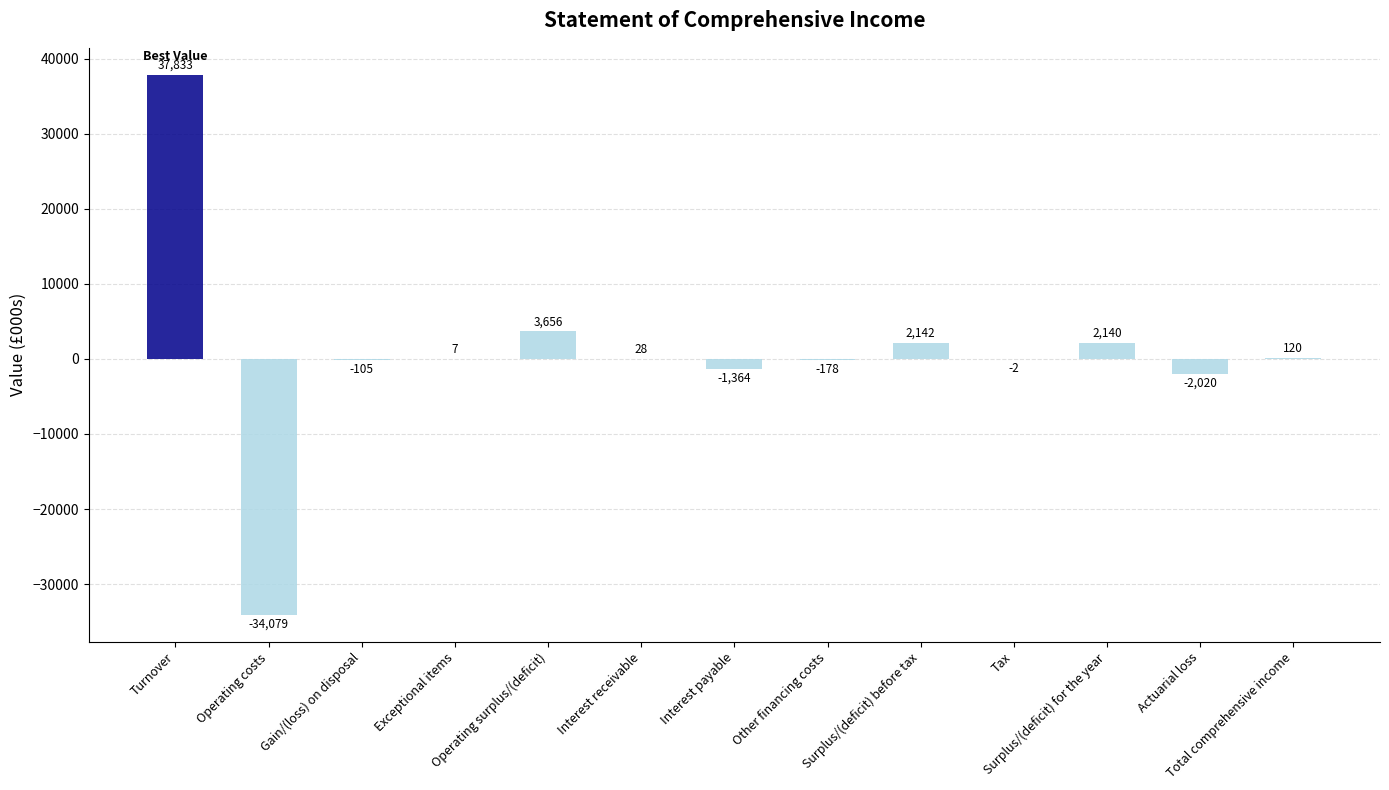

What is the change in value from Exceptional items to Tax?

-9